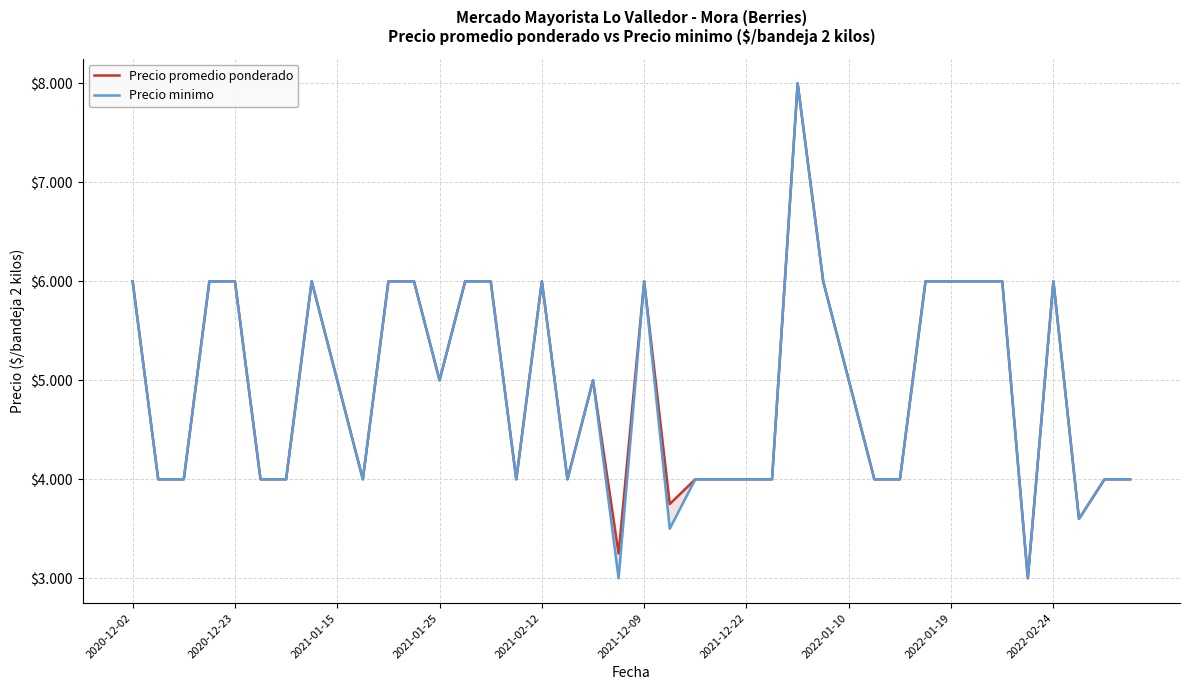

Reading left to right, what are all the values shown in this chart?

Precio promedio ponderado: 6000	4000	4000	6000	6000	4000	4000	6000	5000	4000	6000	6000	5000	6000	6000	4000	6000	4000	5000	3250	6000	3750	4000	4000	4000	4000	8000	6000	5000	4000	4000	6000	6000	6000	6000	3000	6000	3600	4000	4000
Precio minimo: 6000	4000	4000	6000	6000	4000	4000	6000	5000	4000	6000	6000	5000	6000	6000	4000	6000	4000	5000	3000	6000	3500	4000	4000	4000	4000	8000	6000	5000	4000	4000	6000	6000	6000	6000	3000	6000	3600	4000	4000